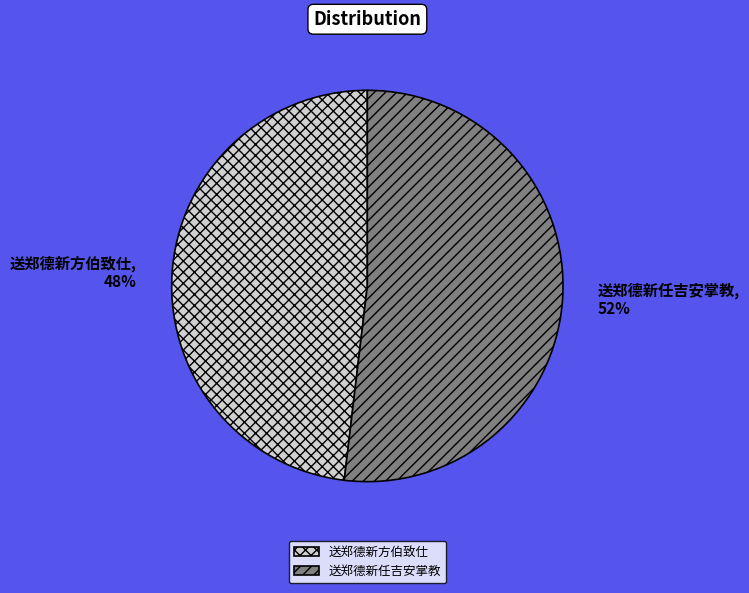

To the nearest percent, what is the difference between the largest and smallest slice percentages?

4%